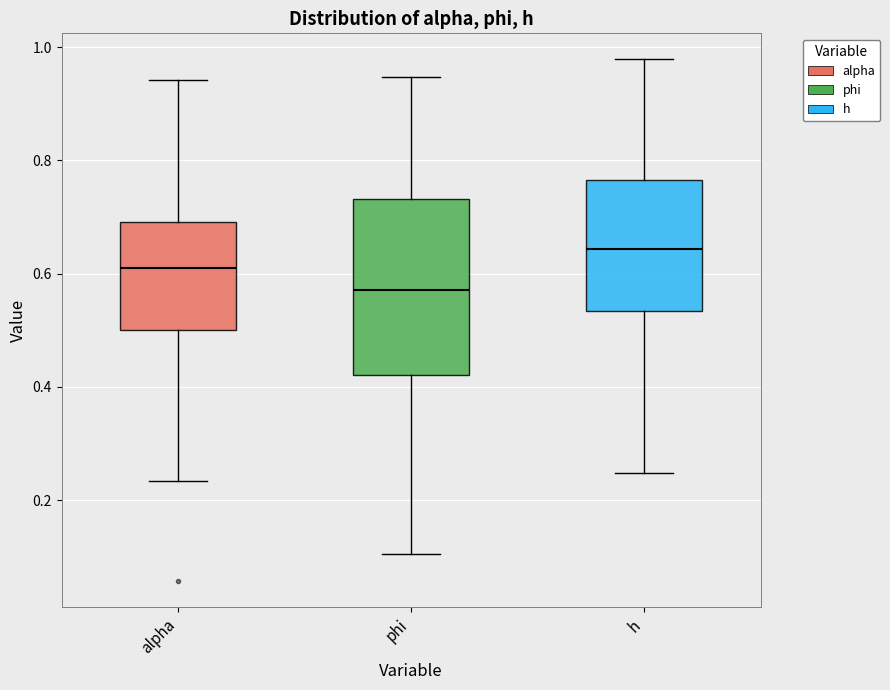

Reading left to right, read every box against the y-axis: the position of its median line, the range the box covers, and the ends of its whiskers. The values are not printed on the chart, so give them approximately, as read against the axis.

alpha: median 0.62, box 0.50 to 0.70, whiskers 0.24 to 0.94
phi: median 0.58, box 0.42 to 0.74, whiskers 0.10 to 0.94
h: median 0.64, box 0.54 to 0.76, whiskers 0.24 to 0.98